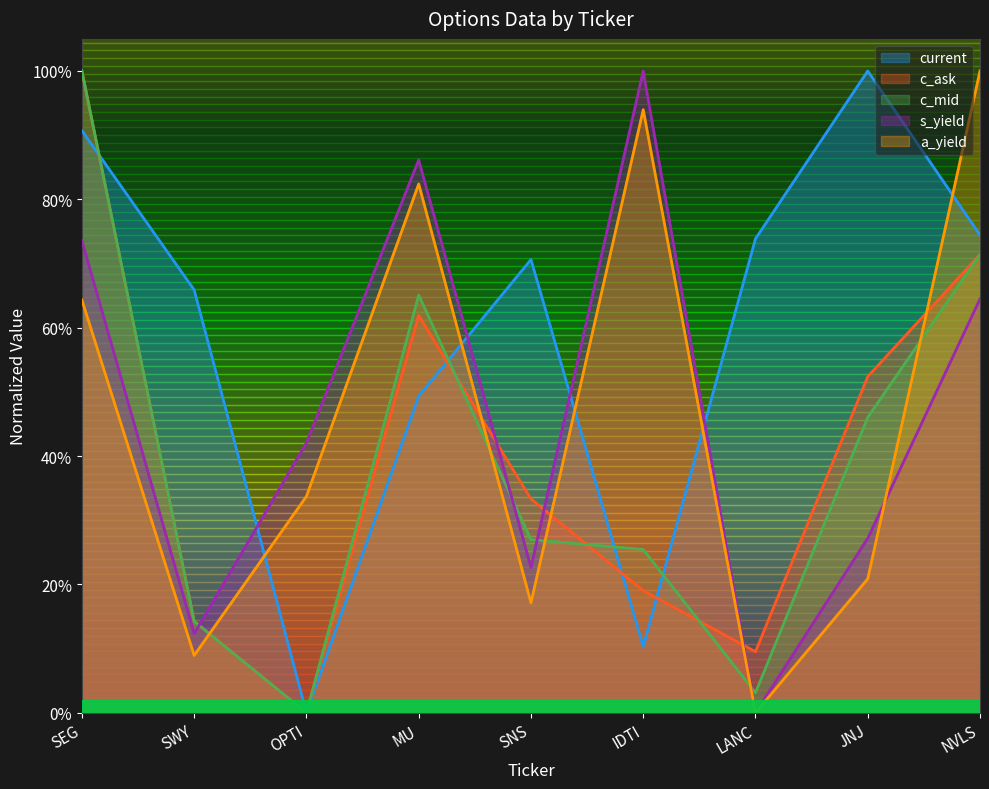

At which category does a_yield reach its first local peak?

MU